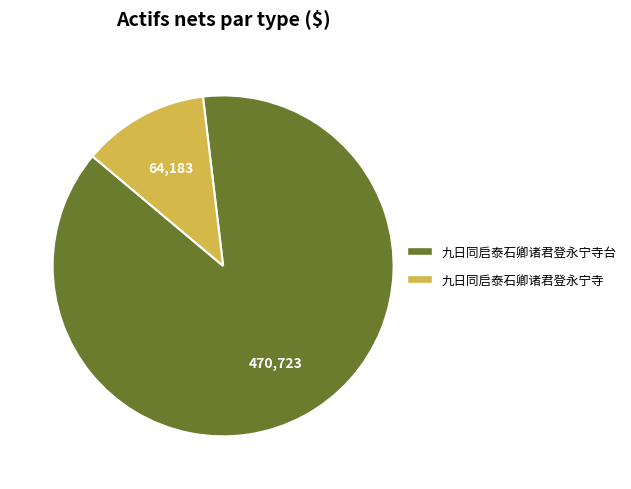

Count the number of slices in the pie.

2